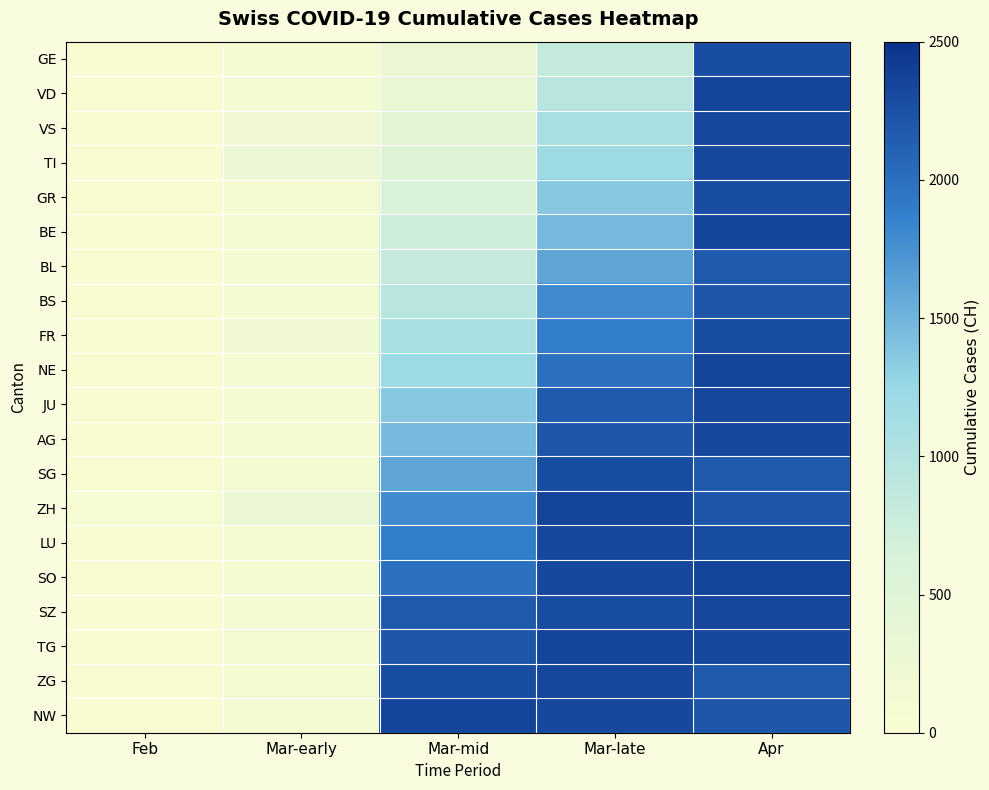

How many categories are shown in the chart?

5